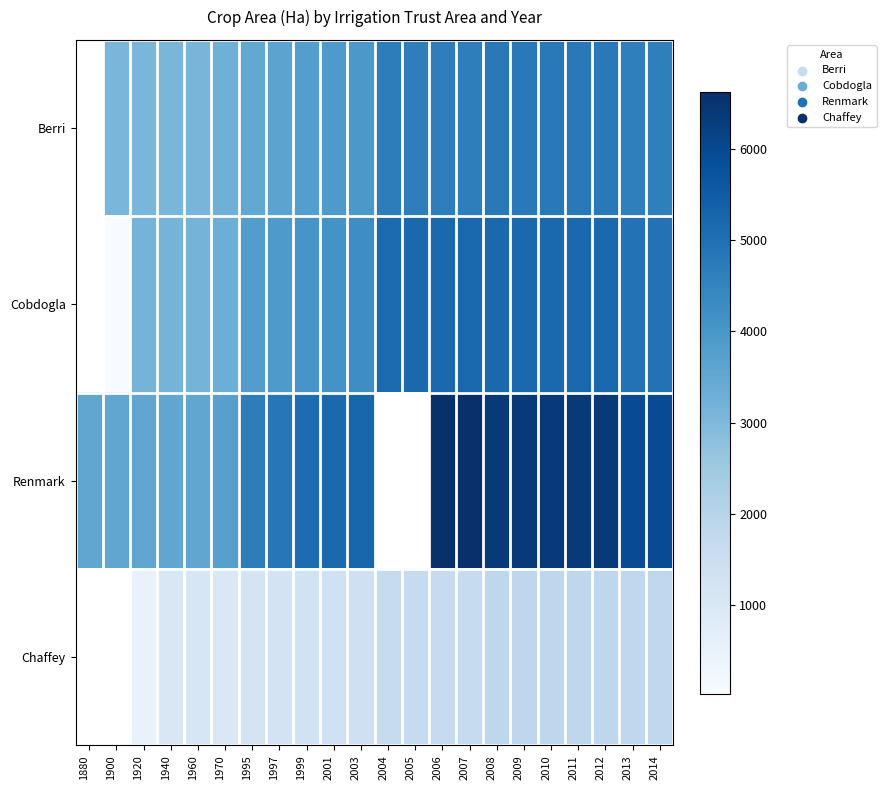

Between 1970 and 2004, which series saw the biggest shift?

Cobdogla